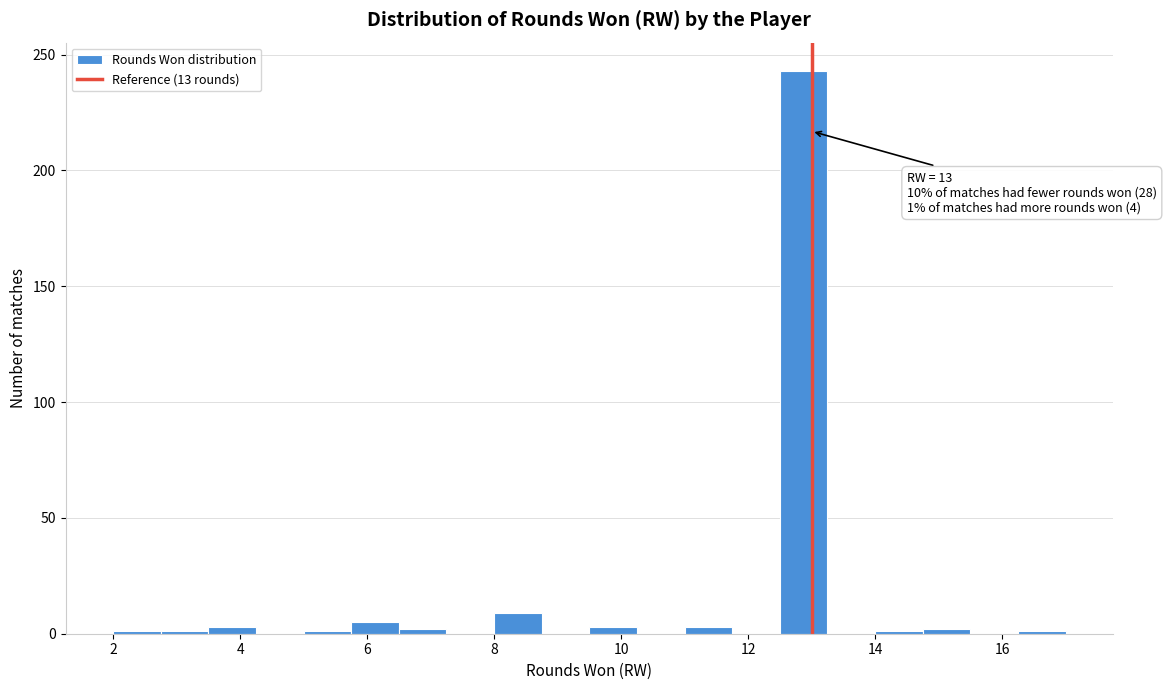

Read against the x-axis, roughly where is the centre of the tallest bar?

12.8